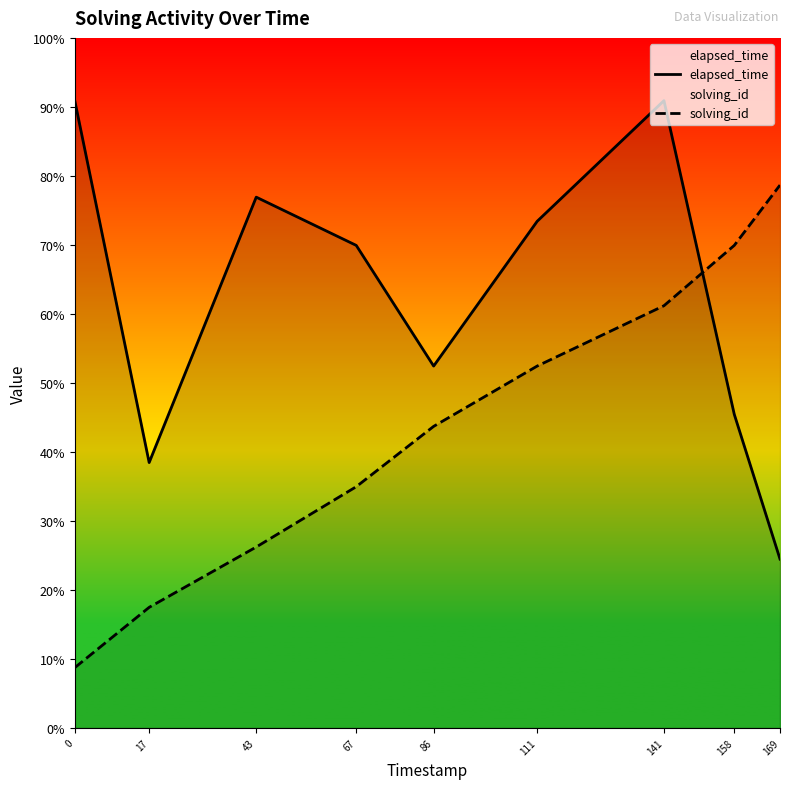

How many data points does each series have?

9